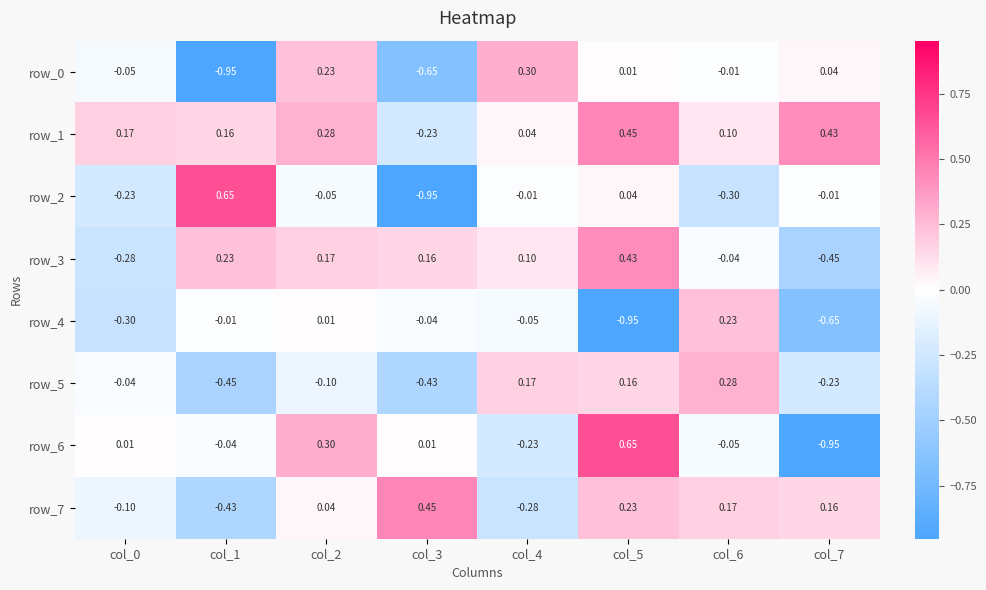

At which category is the sum across all series the highest?

col_5